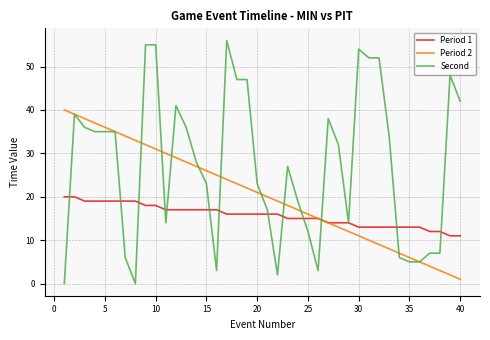

Which series has the largest total across all categories?

Second